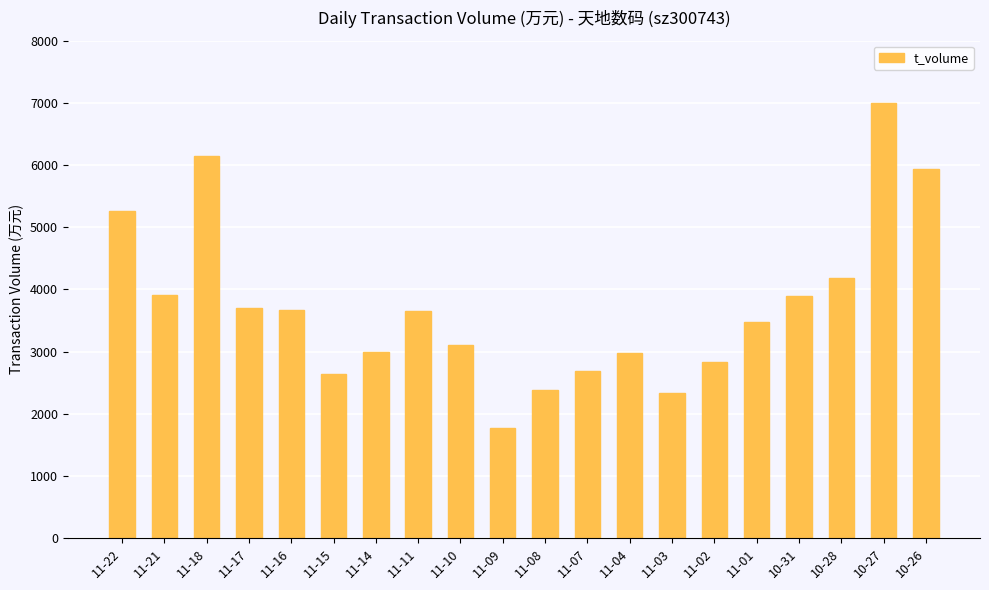

Are the bars grouped side by side (vs. stacked)?

No